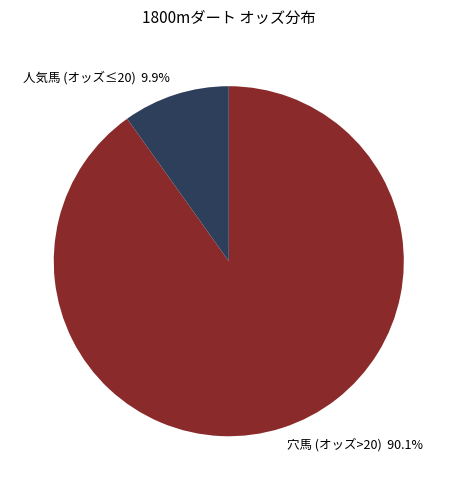

Rank the categories by value from lowest to highest.

人気馬 (オッズ≤20) 9.9%, 穴馬 (オッズ>20) 90.1%